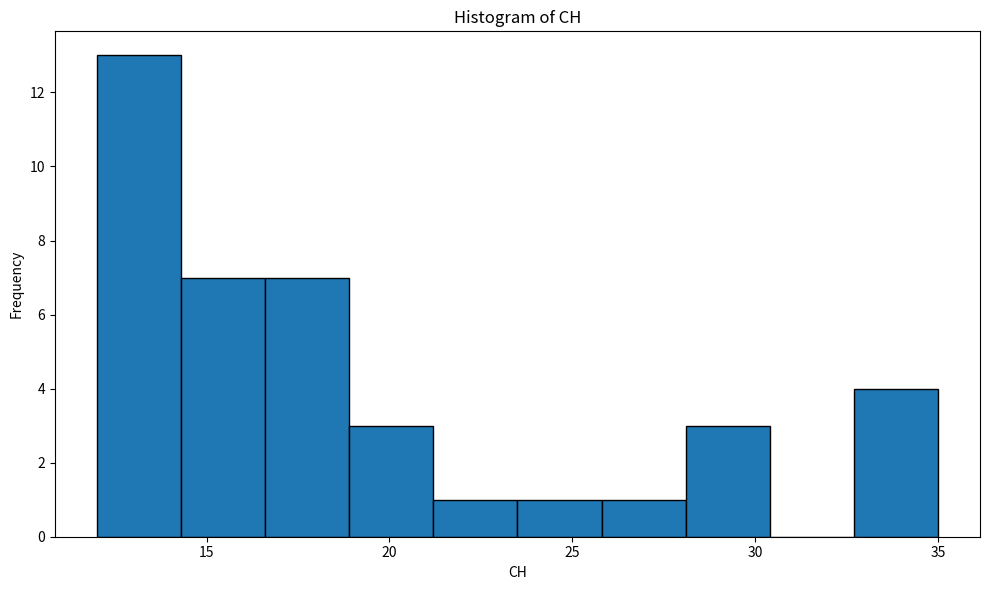

Which range on the x-axis has the tallest bar?

12.0 to 14.3